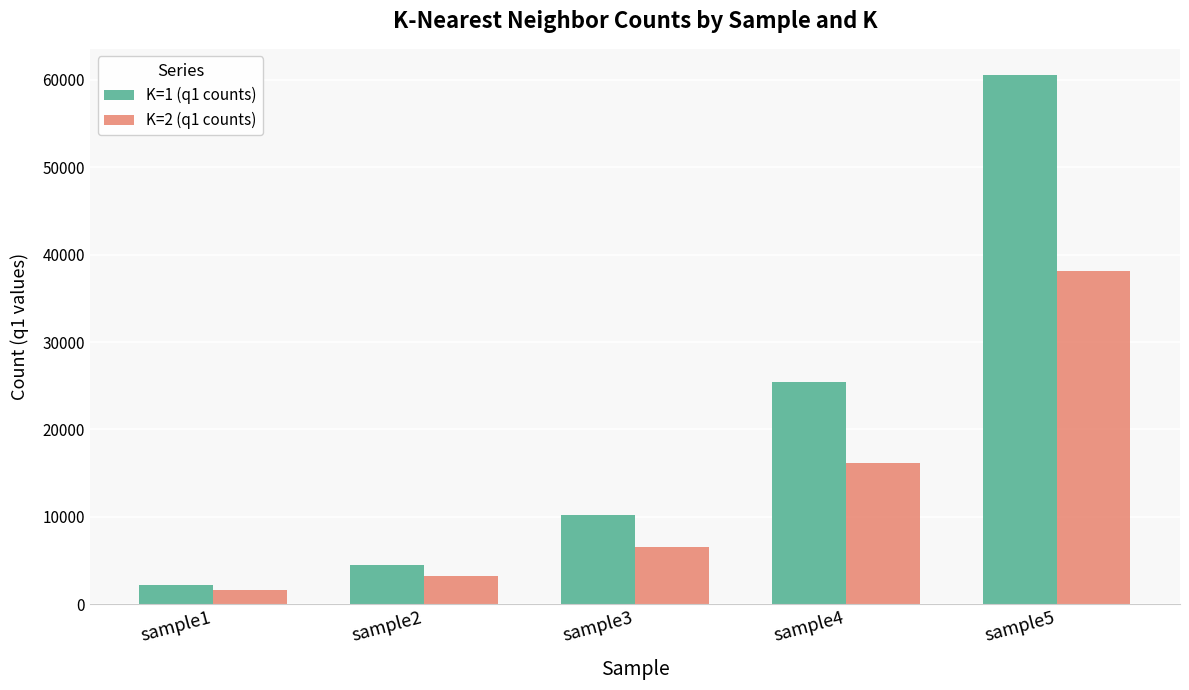

What is the lowest value of the K=1 (q1 counts) series?

2189